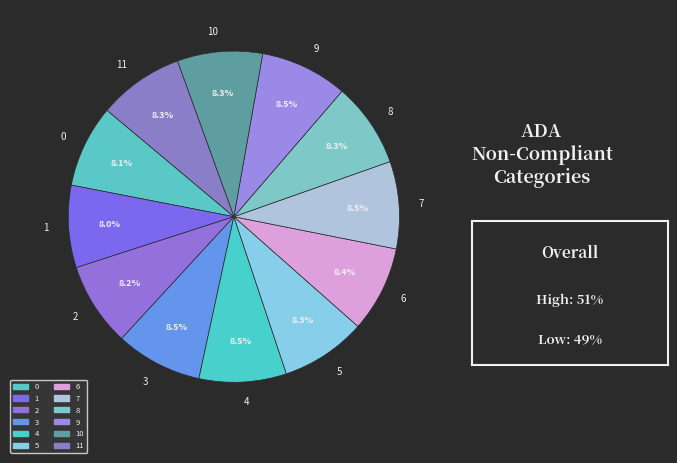

Is there any slice that represents more than half of the pie?

No